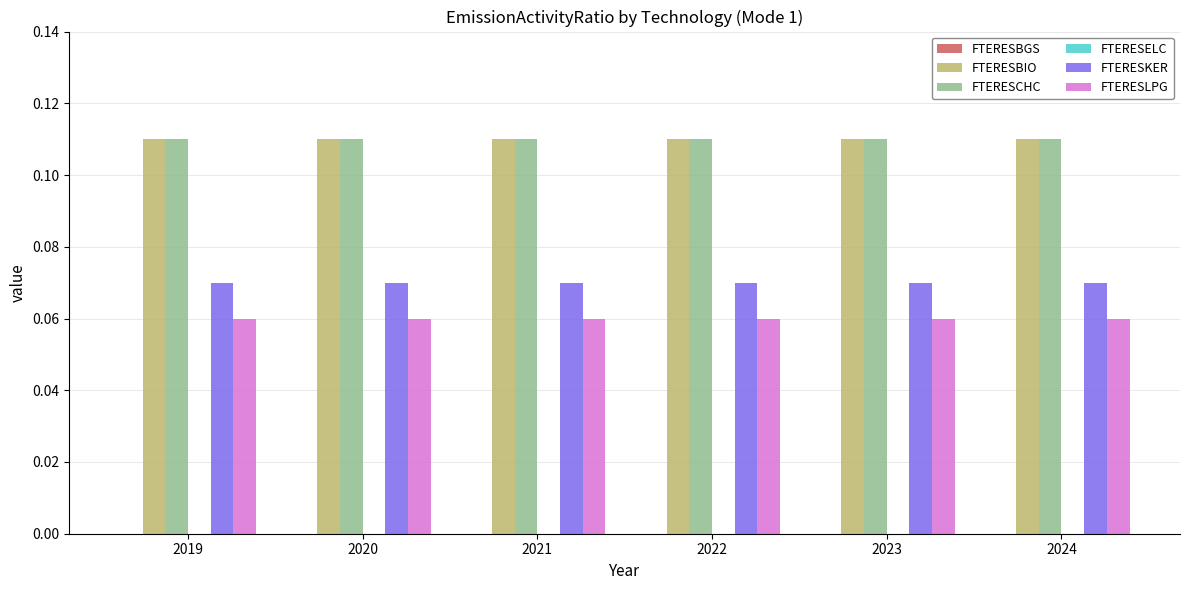

What is the sum of all FTERESBIO values?

0.7